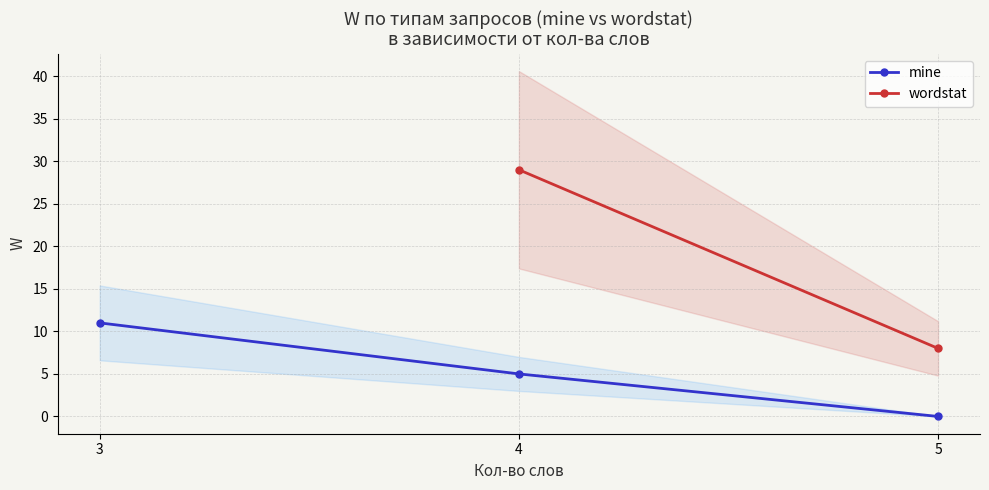

How many data points in mine are above 5?

1